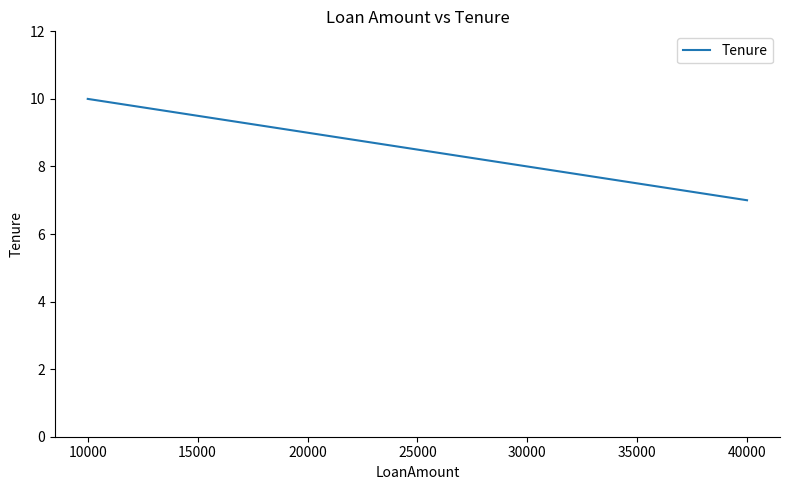

Between 30000 and 40000, which is larger?

30000